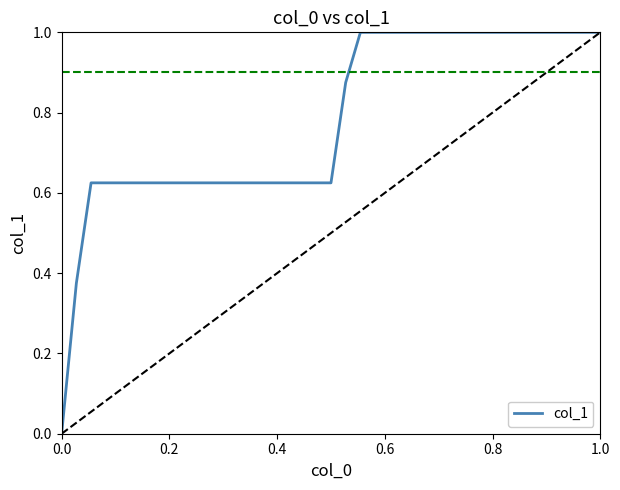

What position from the left is 1.0?

11